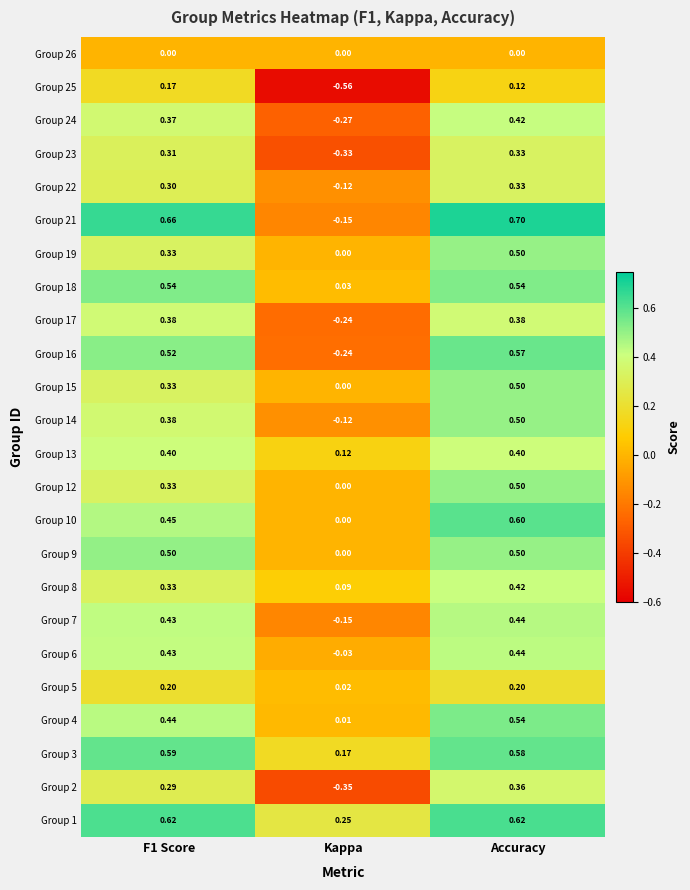

Which category has the highest value in the Group 2 series?

Accuracy